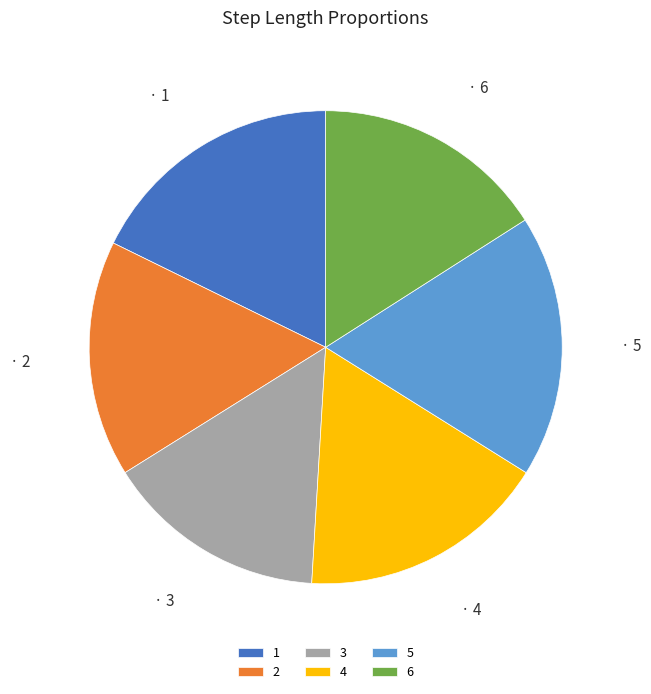

Do 2 and 3 together represent more than half of the pie?

No